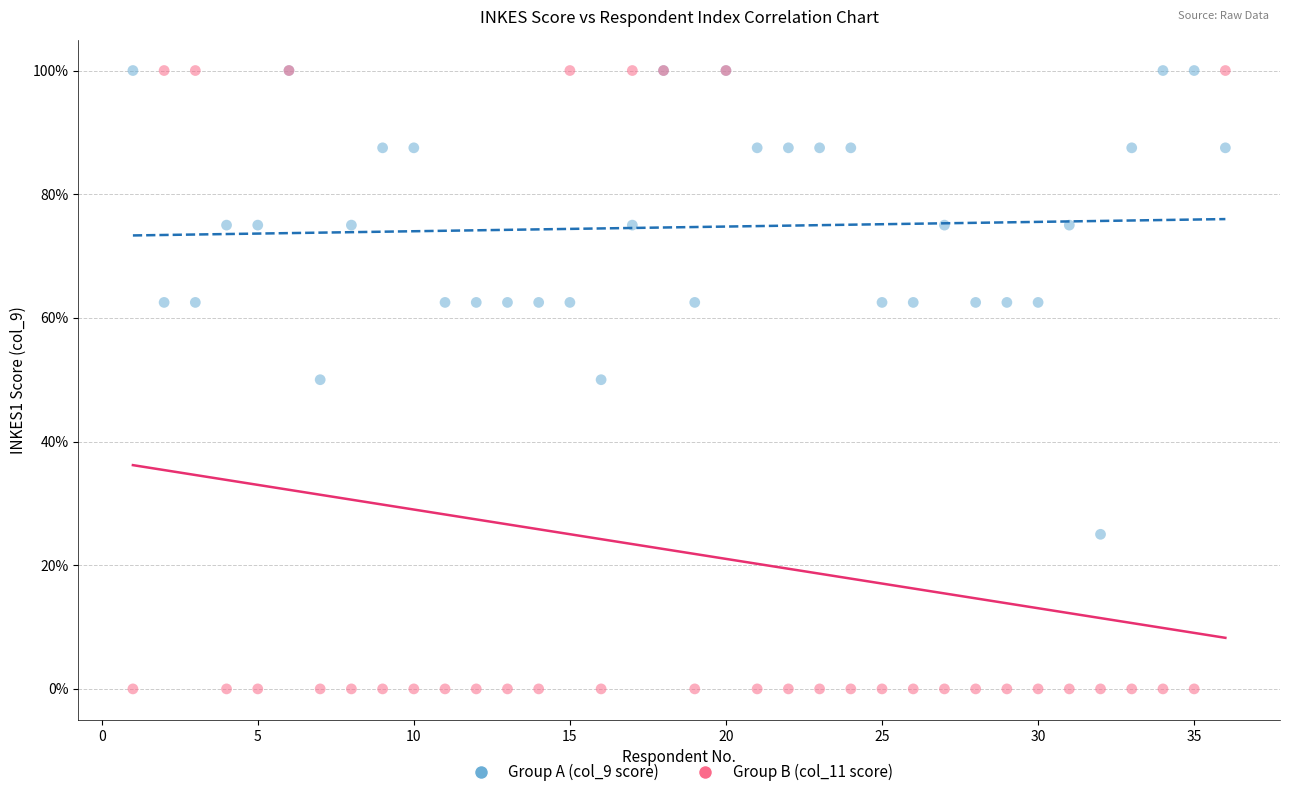

Which series has the widest spread of Y values?

Group B (col_11 score)